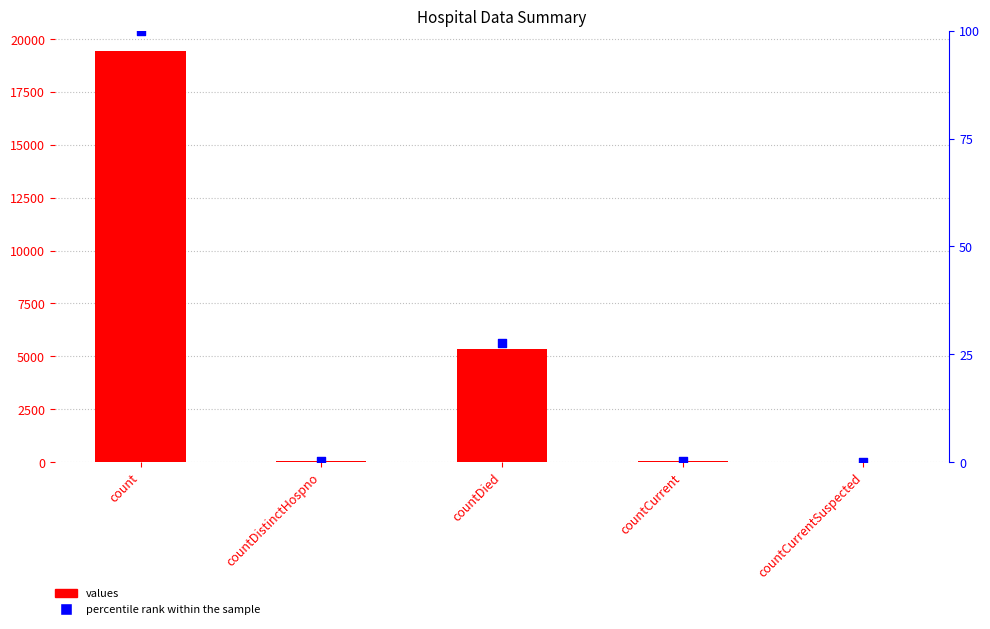

Which series reaches the maximum Y coordinate?

values